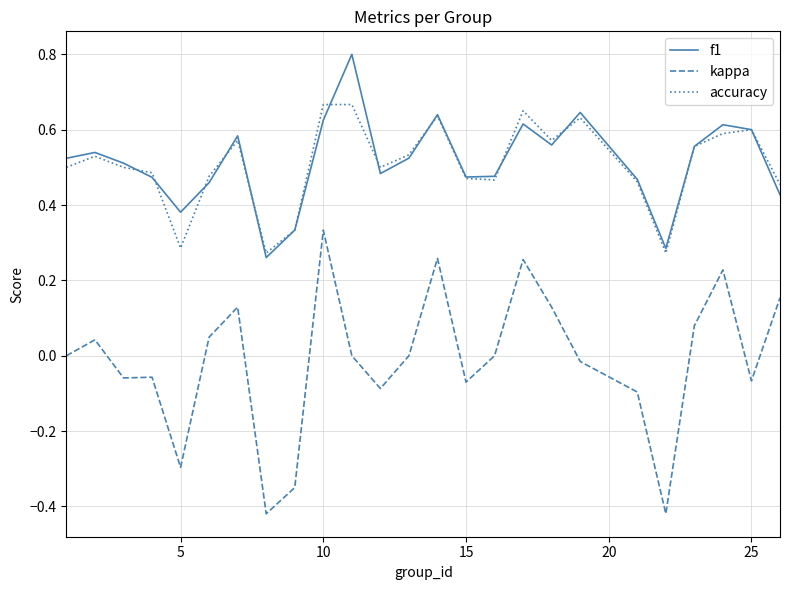

True or false: kappa and accuracy intersect in this chart.

False